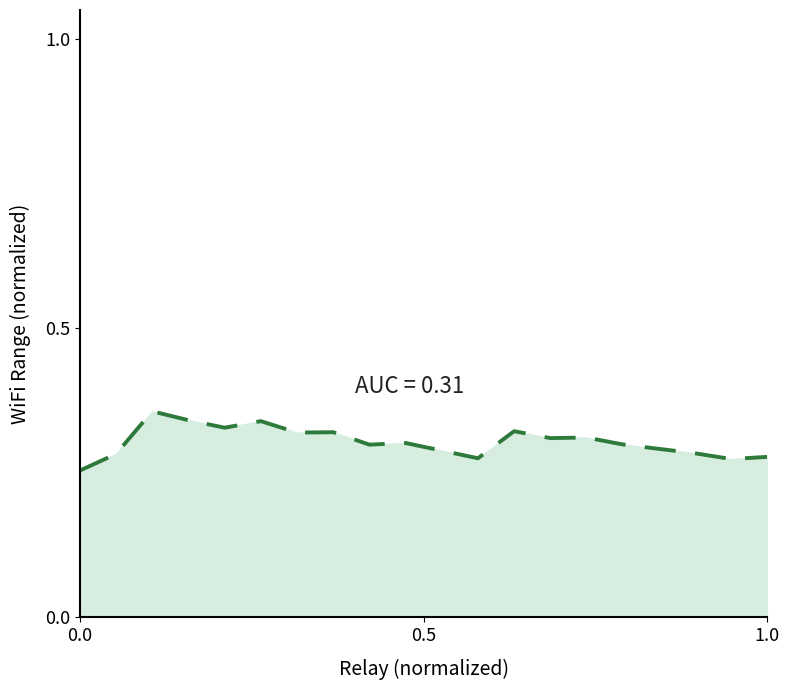

Is it true that the value at 0.0 is 0.1?

False